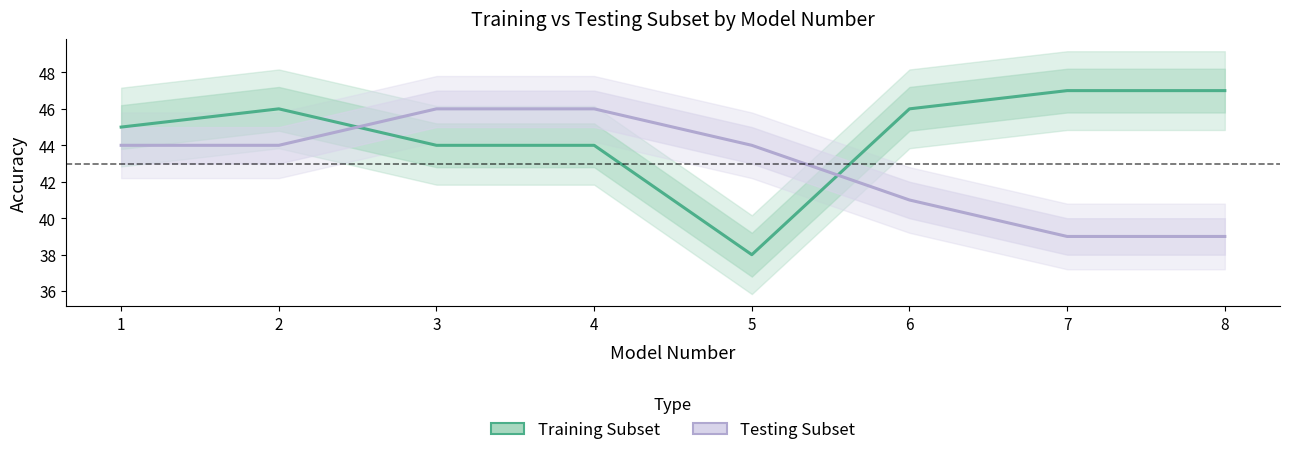

How many lines are shown in the chart?

2